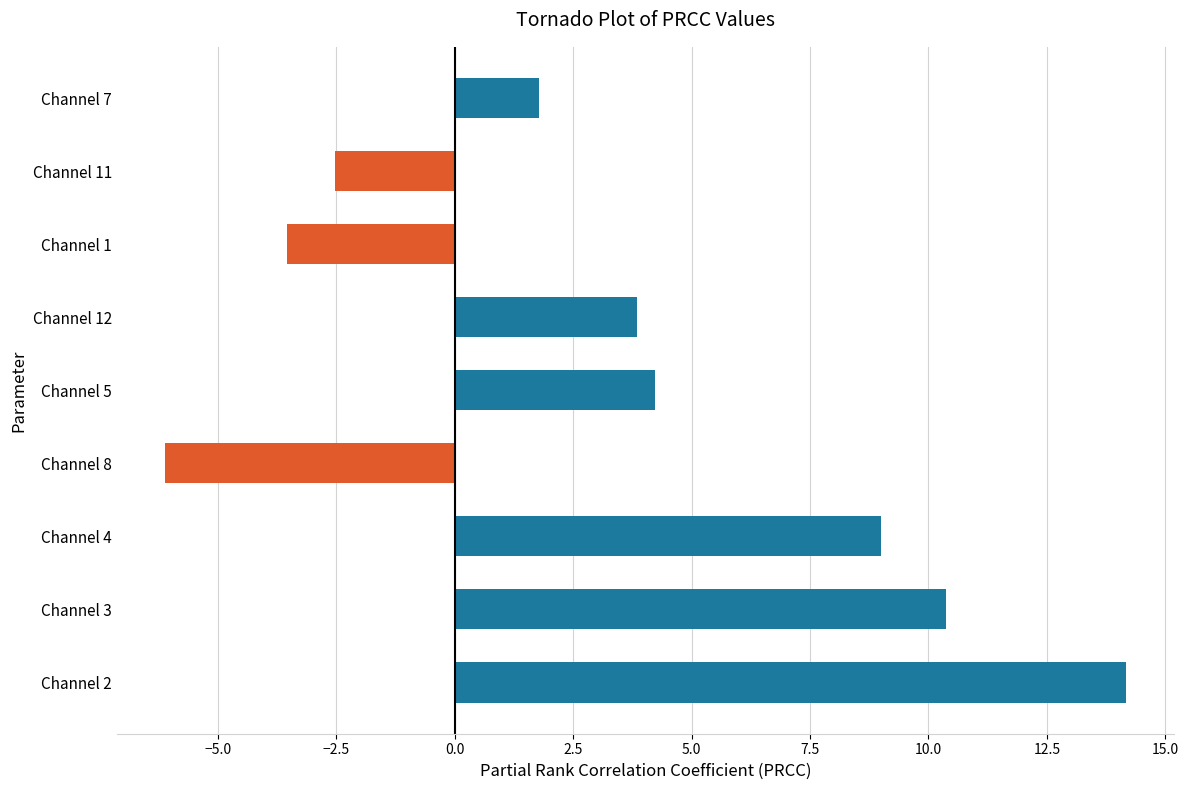

List the labels in order of value, smallest first.

Channel 8, Channel 1, Channel 11, Channel 7, Channel 12, Channel 5, Channel 4, Channel 3, Channel 2